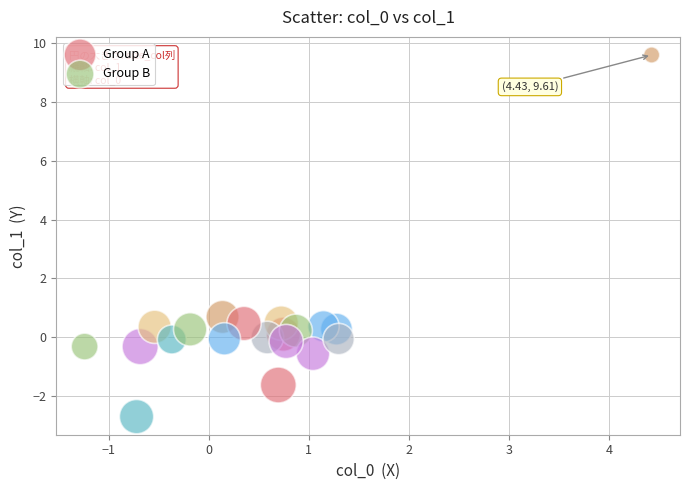

Which series contains the highest Y value?

Group B